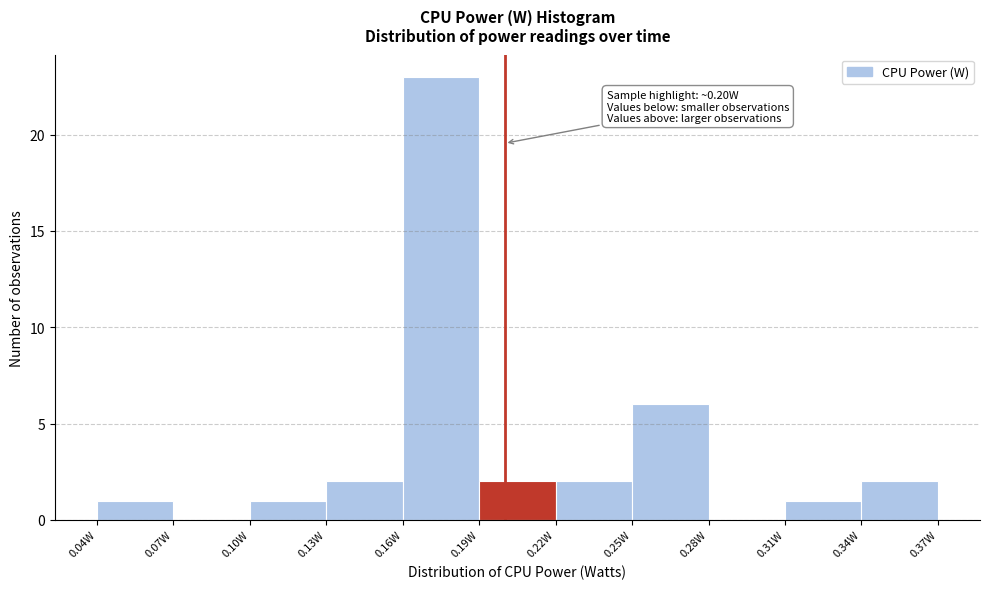

Which range on the x-axis has the tallest bar?

0.16 to 0.19